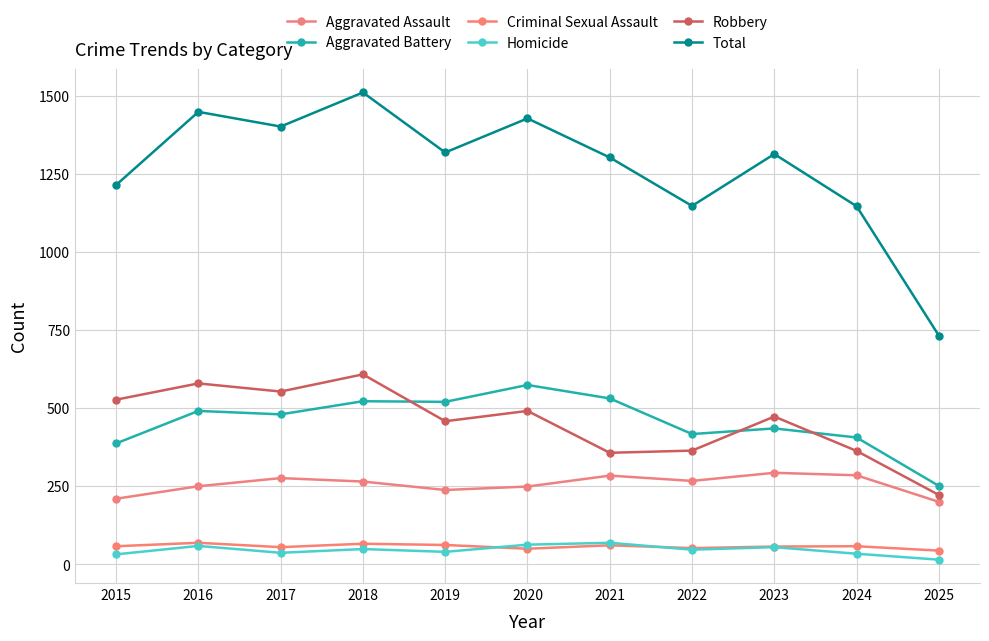

What is the approximate value of Aggravated Assault at 2021?

284